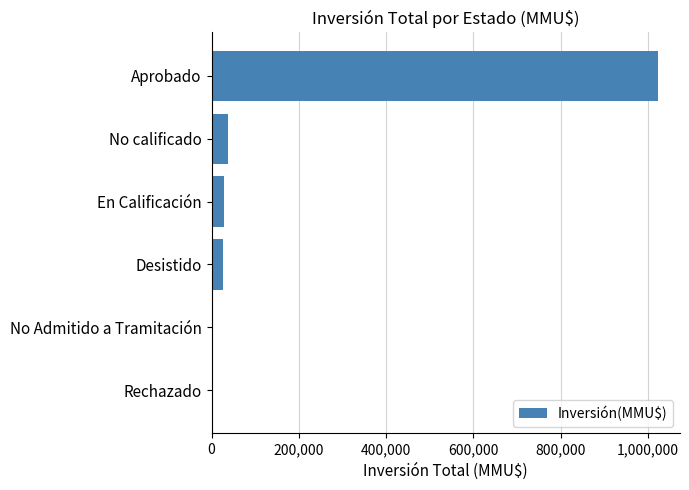

What is the change in value from No calificado to Aprobado?

+984638